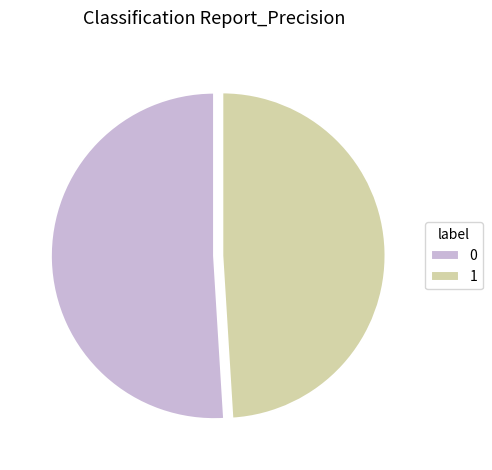

Do 0 and 1 together represent more than half of the pie?

Yes